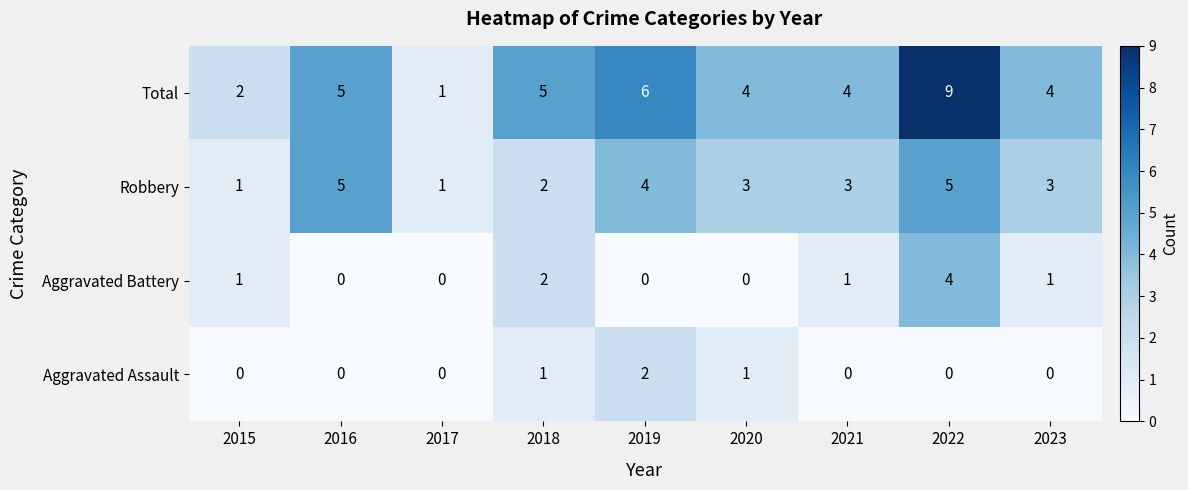

At which label does Robbery first exceed 3?

2016